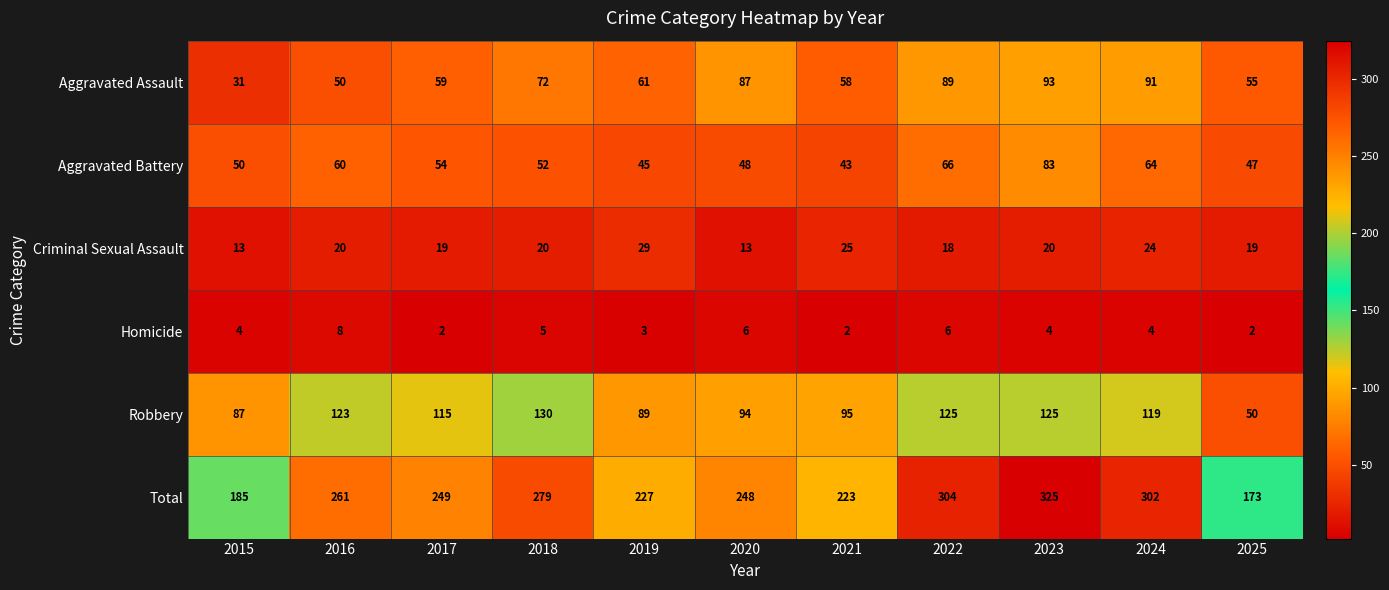

Rank the series at 2023 from highest to lowest value.

Total, Robbery, Aggravated Assault, Aggravated Battery, Criminal Sexual Assault, Homicide